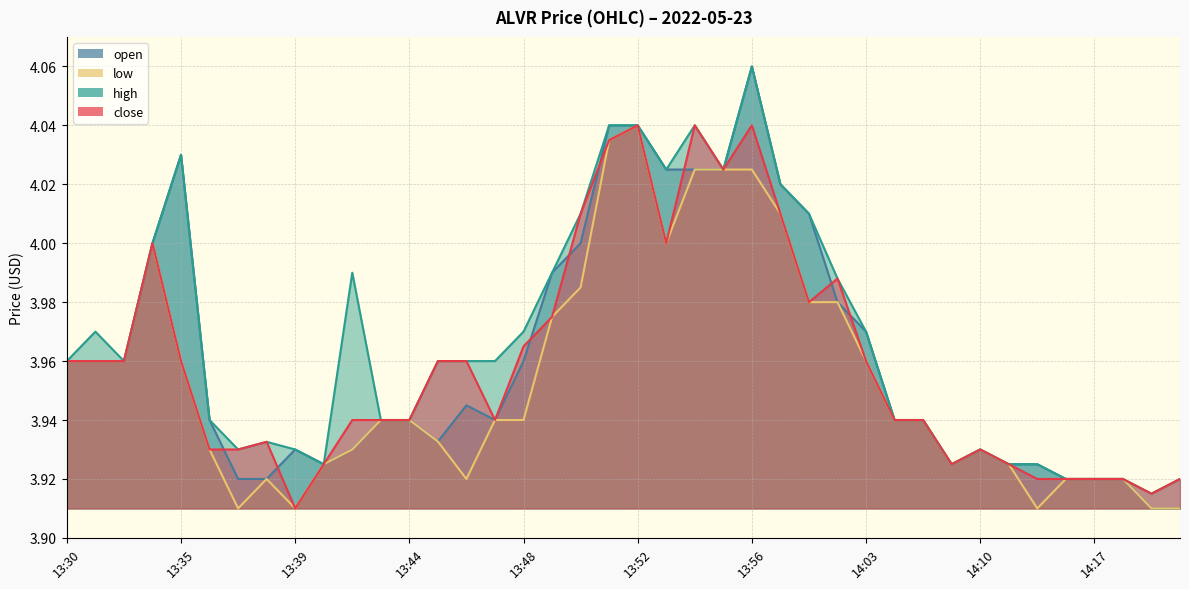

Between 14:08 and 13:38, which is larger?

13:38